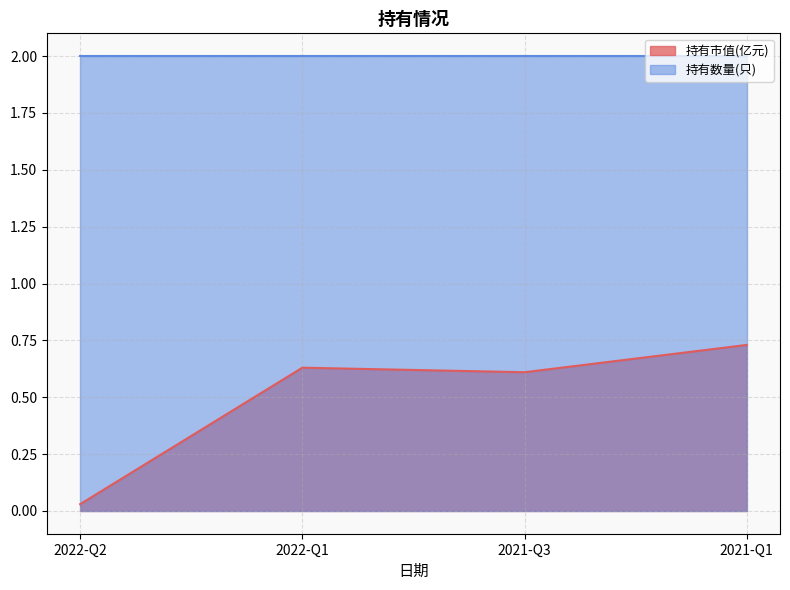

Where is the data nearest to the value 0?

2022-Q2